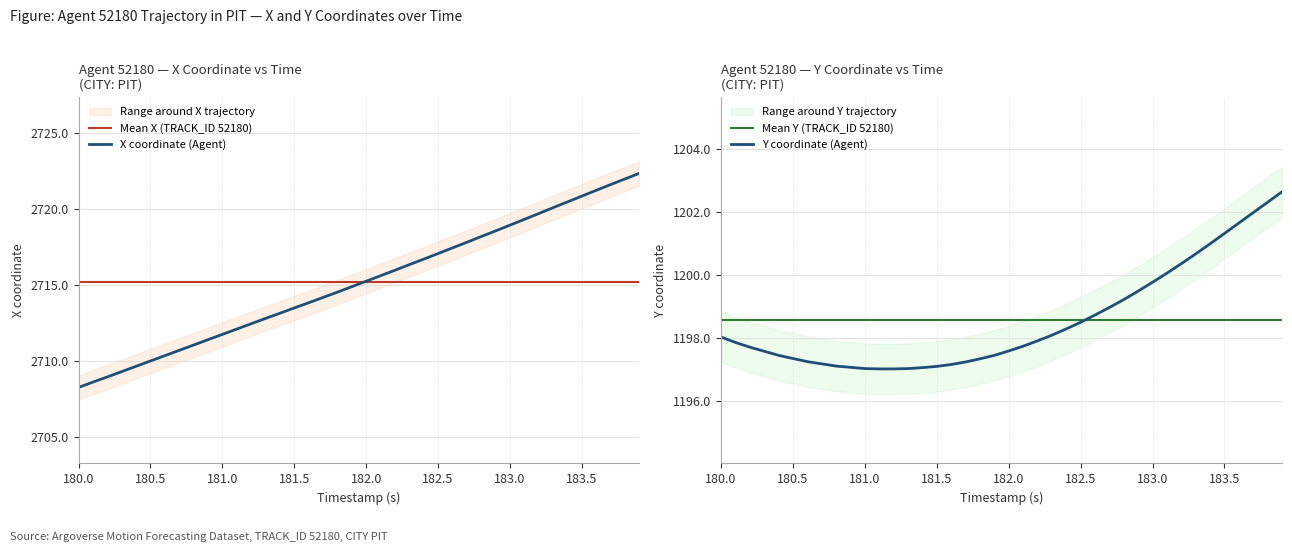

True or false: X coordinate (Agent) has a value of 1523.0 at 181.0.

False